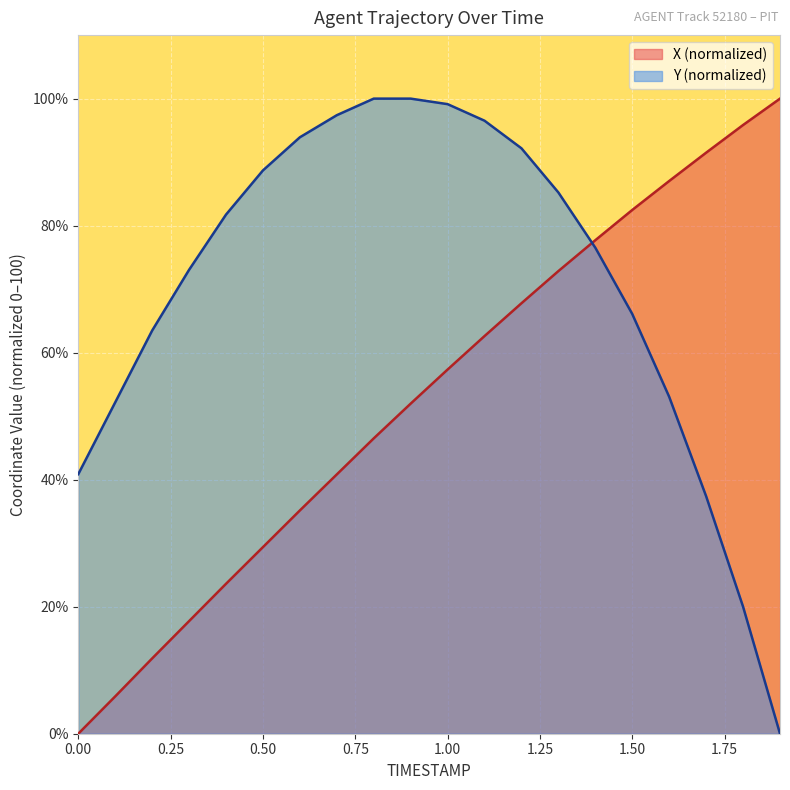

Reading left to right, extract all data points from this chart.

X: 0.0=0.0	0.1=5.9	0.2=11.9	0.3=17.7	0.4=23.6	0.5=29.4	0.6=35.2	0.7=40.8	0.8=46.5	0.9=52.0	1.0=57.3	1.1=62.6	1.2=67.8	1.3=72.8	1.4=77.7	1.5=82.5	1.6=87.0	1.7=91.5	1.8=95.8	1.9=100.0
Y: 0.0=40.9	0.1=52.2	0.2=63.5	0.3=73.0	0.4=81.7	0.5=88.7	0.6=93.9	0.7=97.4	0.8=100.0	0.9=100.0	1.0=99.1	1.1=96.5	1.2=92.2	1.3=85.2	1.4=76.5	1.5=66.1	1.6=53.0	1.7=37.4	1.8=20.0	1.9=0.0